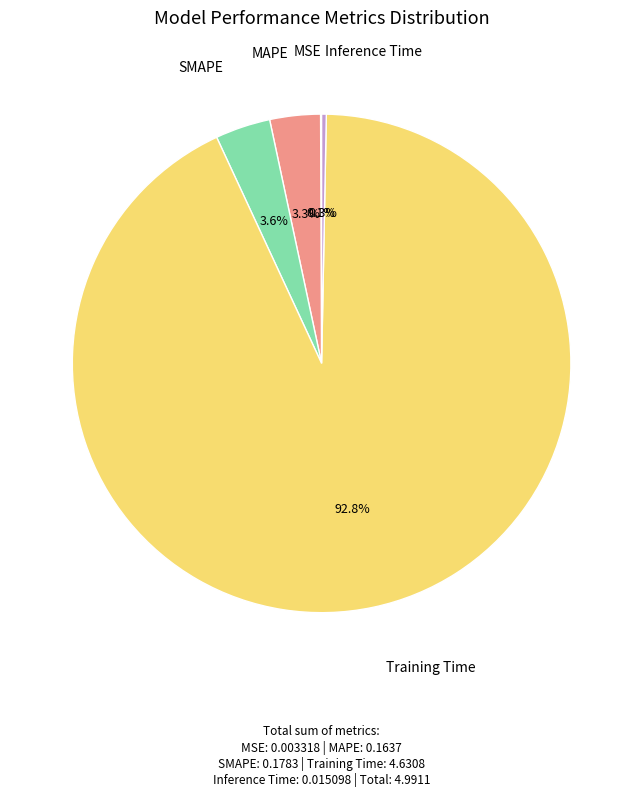

To the nearest percent, what is the difference between the largest and smallest slice percentages?

93%